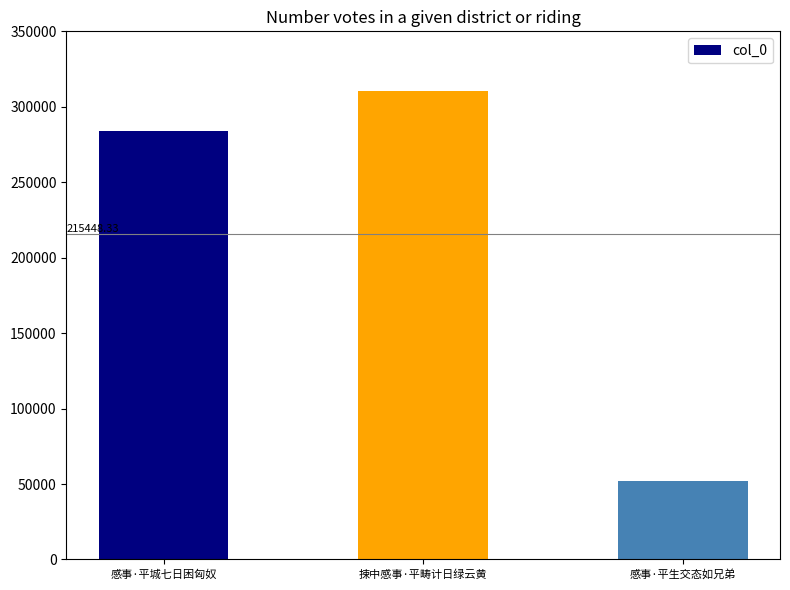

Between 感事·平生交态如兄弟 and 捒中感事·平畴计日绿云黄, which is larger?

捒中感事·平畴计日绿云黄